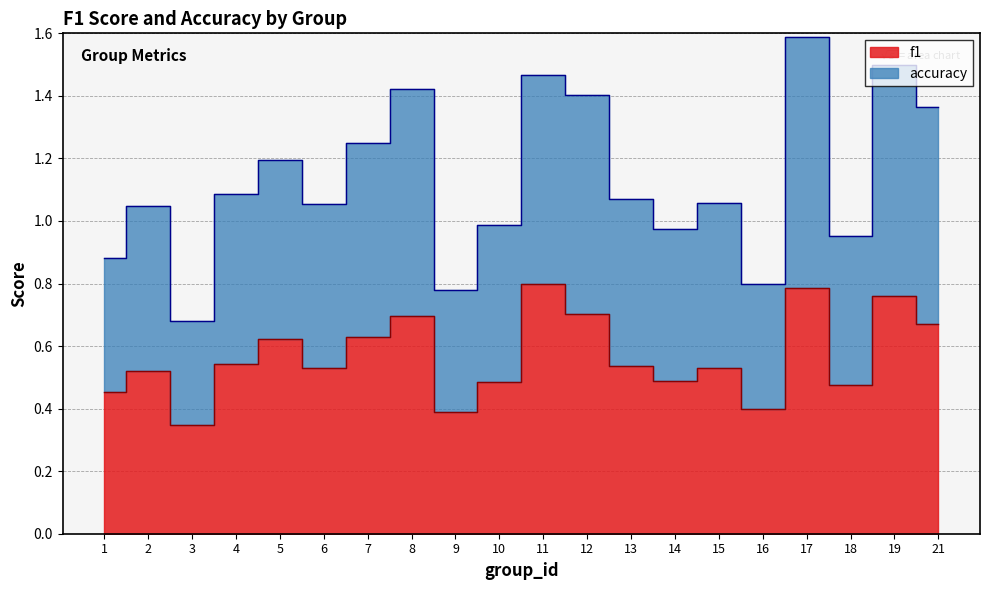

How many values in the accuracy series exceed 1?

13